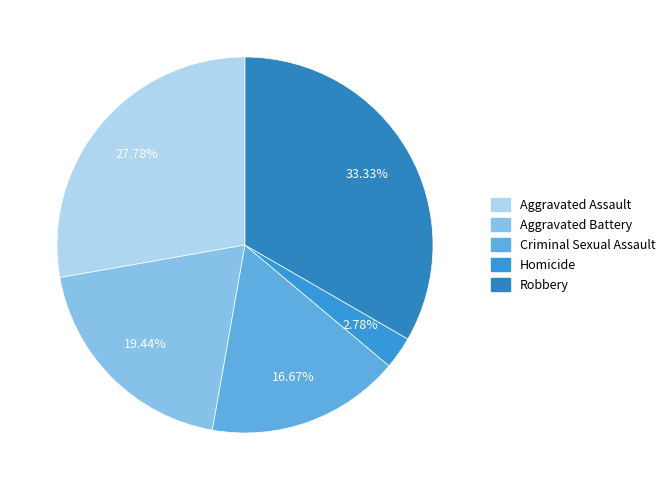

The Aggravated Assault slice represents 28% of the pie. True or false?

True